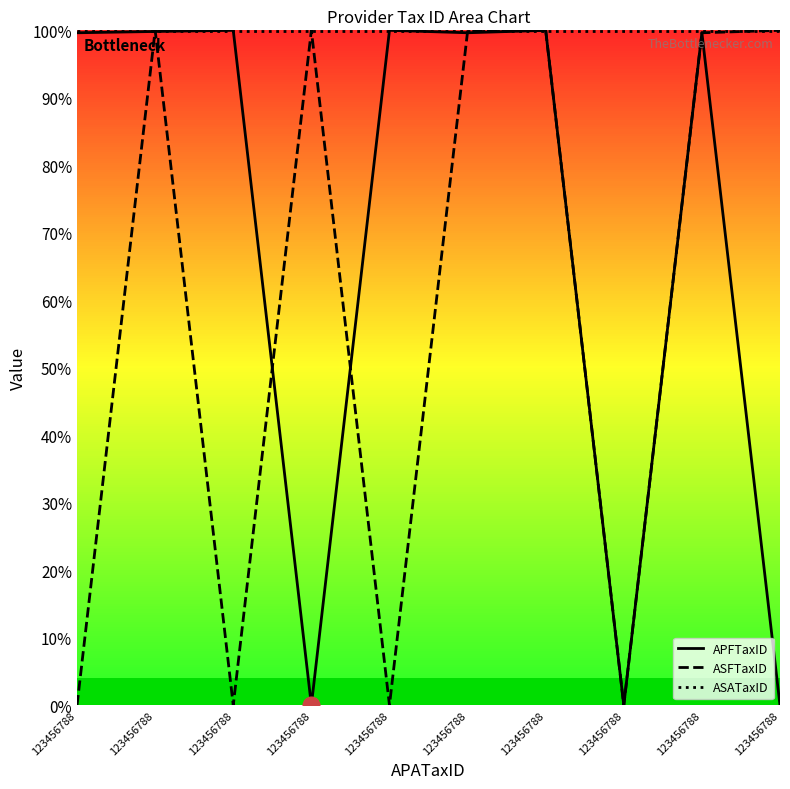

Does the chart have visible grid lines?

No